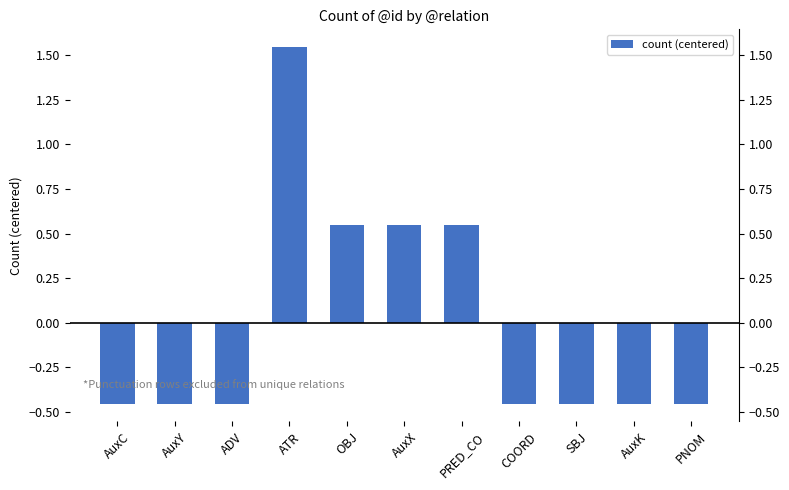

Reading right to left, what are all the values shown in this chart?

-0.5	-0.5	-0.5	-0.5	0.5	0.5	0.5	1.5	-0.5	-0.5	-0.5